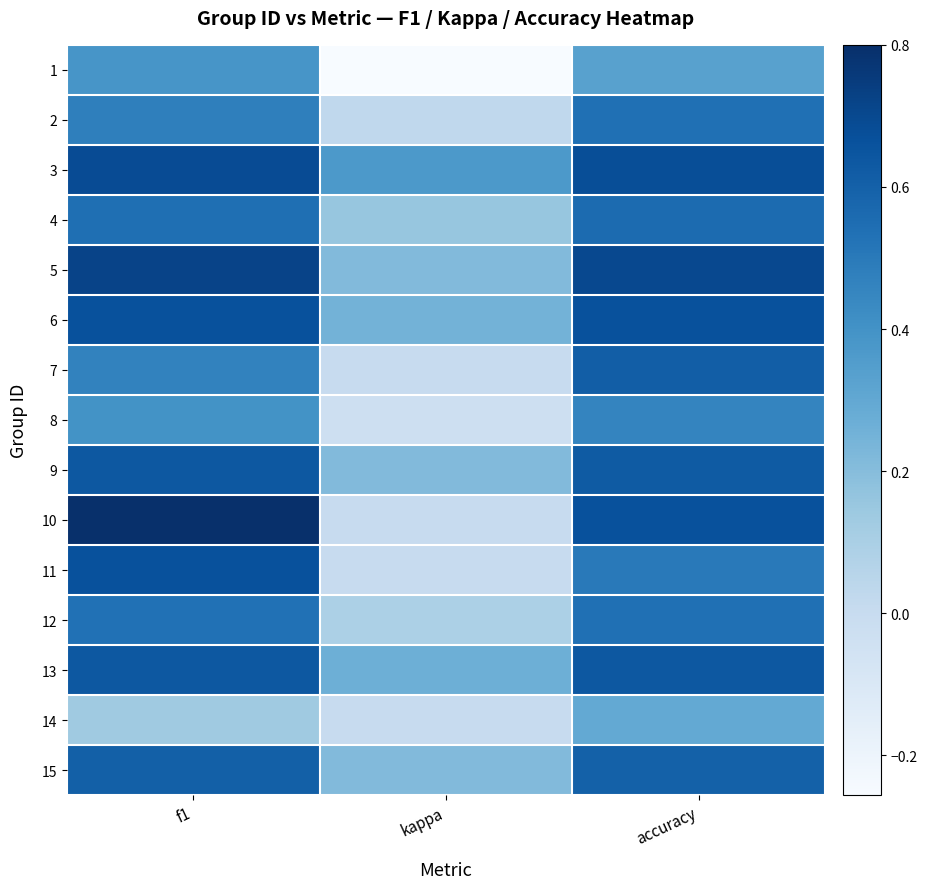

Reading right to left, extract all data points from this chart.

1: accuracy=0.3	kappa=-0.3	f1=0.4
2: accuracy=0.5	kappa=0.0	f1=0.5
3: accuracy=0.7	kappa=0.4	f1=0.7
4: accuracy=0.6	kappa=0.2	f1=0.5
5: accuracy=0.7	kappa=0.2	f1=0.7
6: accuracy=0.7	kappa=0.2	f1=0.7
7: accuracy=0.6	kappa=0.0	f1=0.5
8: accuracy=0.5	kappa=-0.0	f1=0.4
9: accuracy=0.6	kappa=0.2	f1=0.6
10: accuracy=0.7	kappa=0.0	f1=0.8
11: accuracy=0.5	kappa=0.0	f1=0.7
12: accuracy=0.5	kappa=0.1	f1=0.5
13: accuracy=0.6	kappa=0.3	f1=0.6
14: accuracy=0.3	kappa=0.0	f1=0.1
15: accuracy=0.6	kappa=0.2	f1=0.6